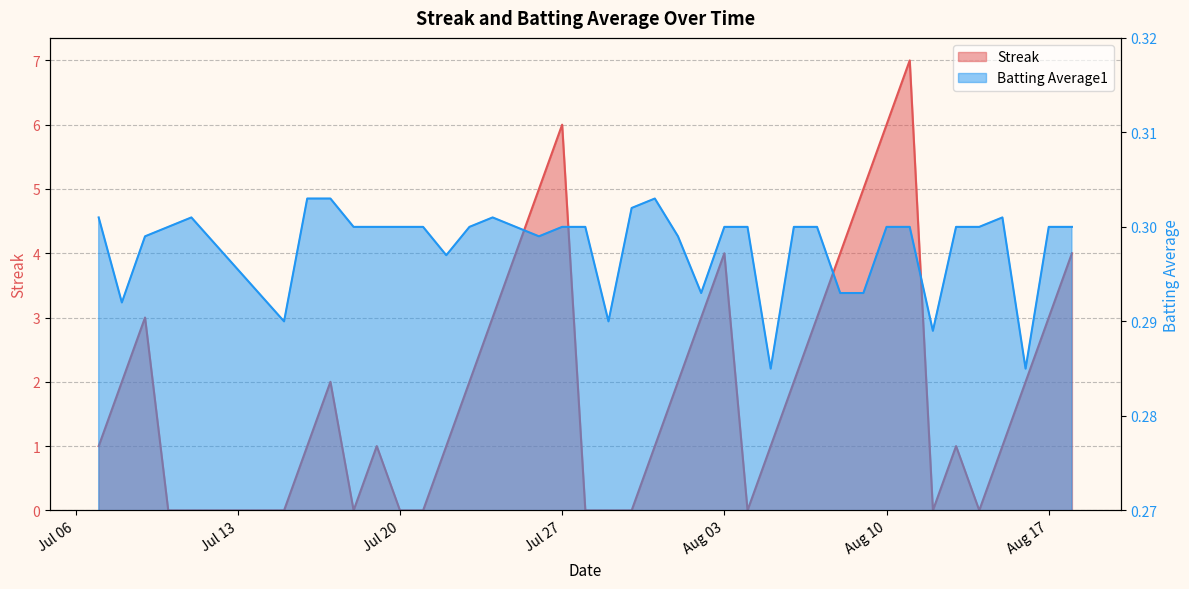

True or false: Batting Average1 has a value of 0.3 at 2010-08-18.

True